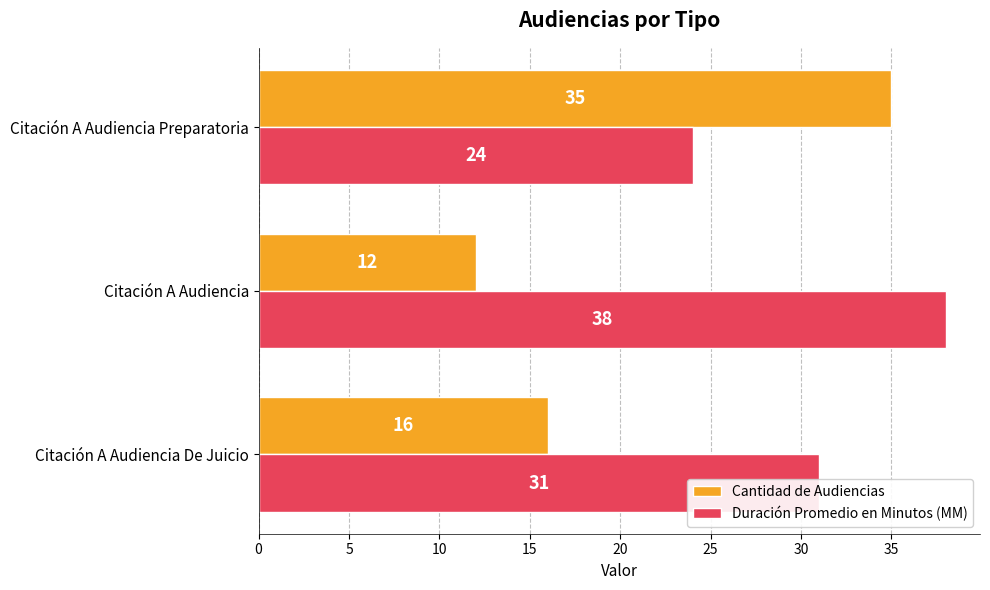

What is the difference between the highest and lowest values at Citación A Audiencia De Juicio?

15